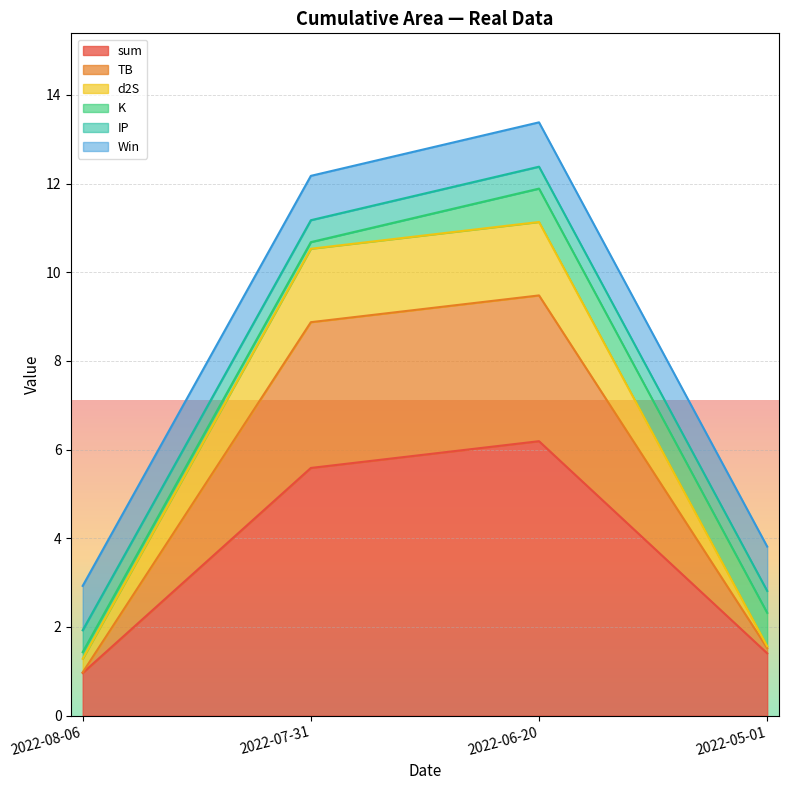

What are all the series names shown in the legend?

sum, TB, d2S, K, IP, Win